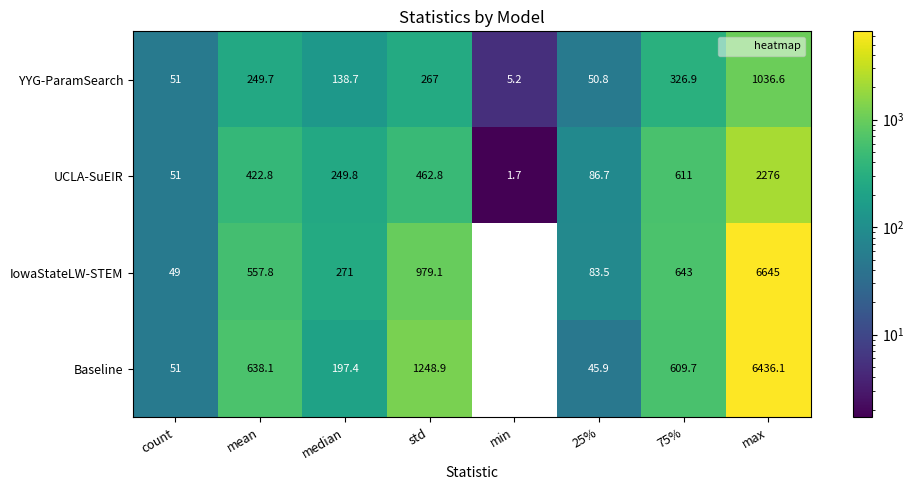

The YYG-ParamSearch series shows 179.4 at std. True or false?

False